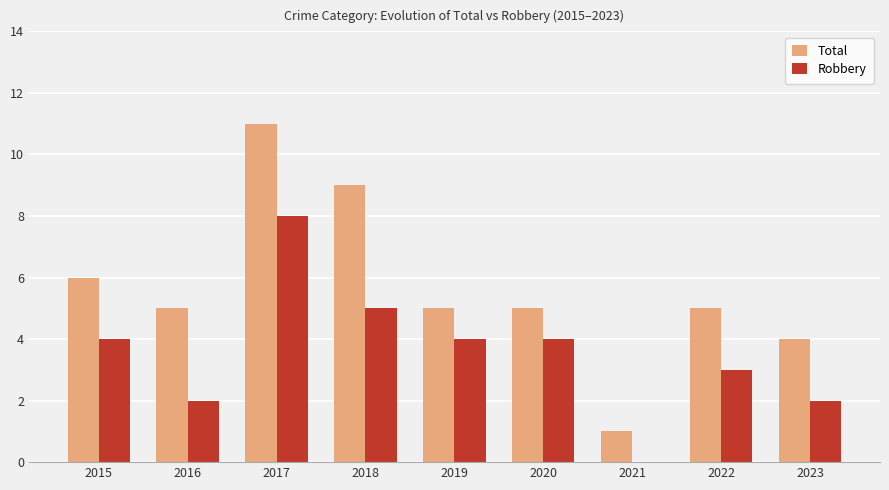

Reading right to left, what are all the values shown in this chart?

Total: 4	5	1	5	5	9	11	5	6
Robbery: 2	3	0	4	4	5	8	2	4